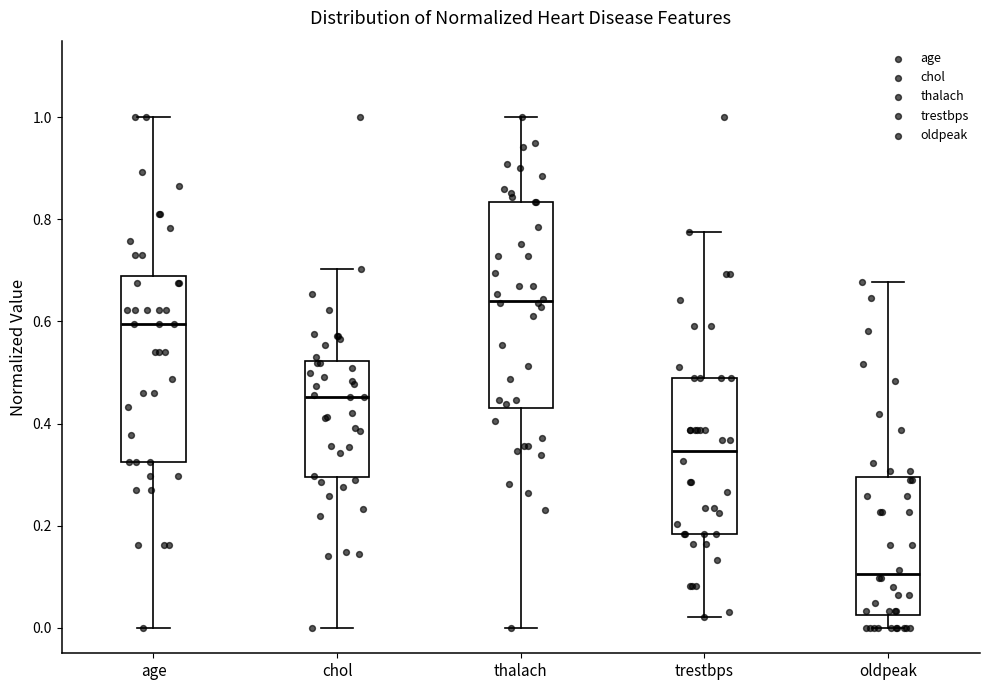

Which box's median line is the highest?

thalach